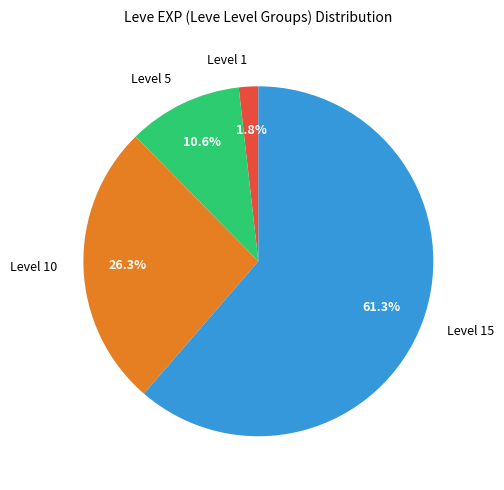

To the nearest percent, what is the difference between the largest and smallest slice percentages?

60%